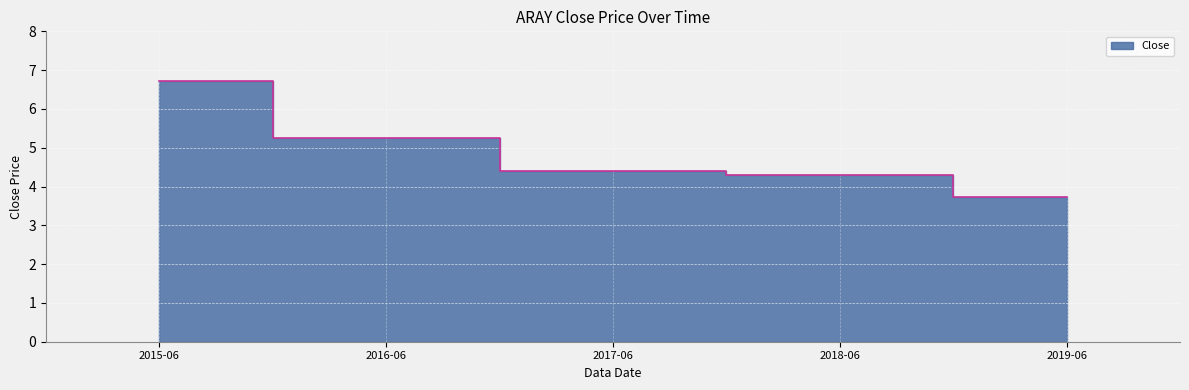

How many categories are shown in the chart?

5